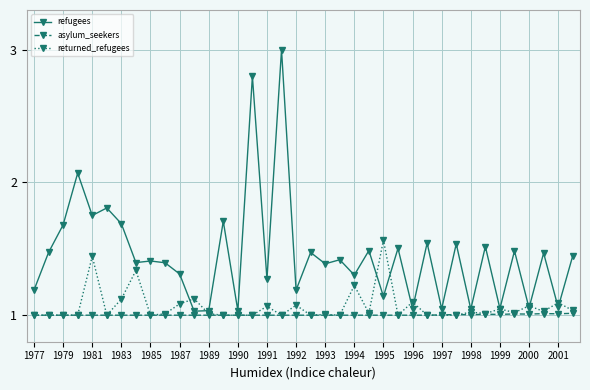

True or false: refugees has more than 0 interior local peaks.

True